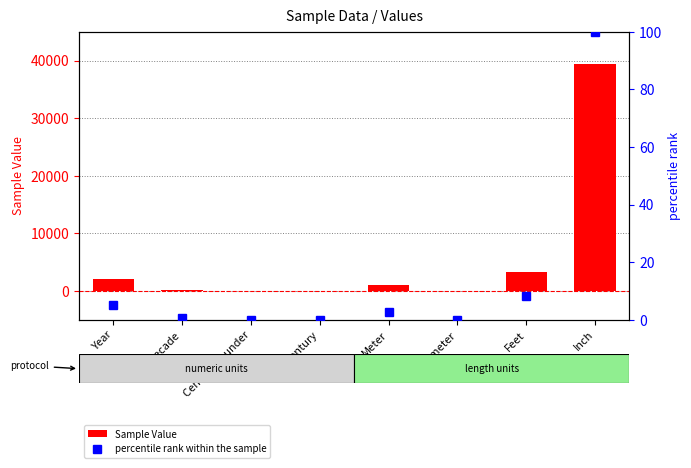

What is the label of the 4th bar from the right?

Meter